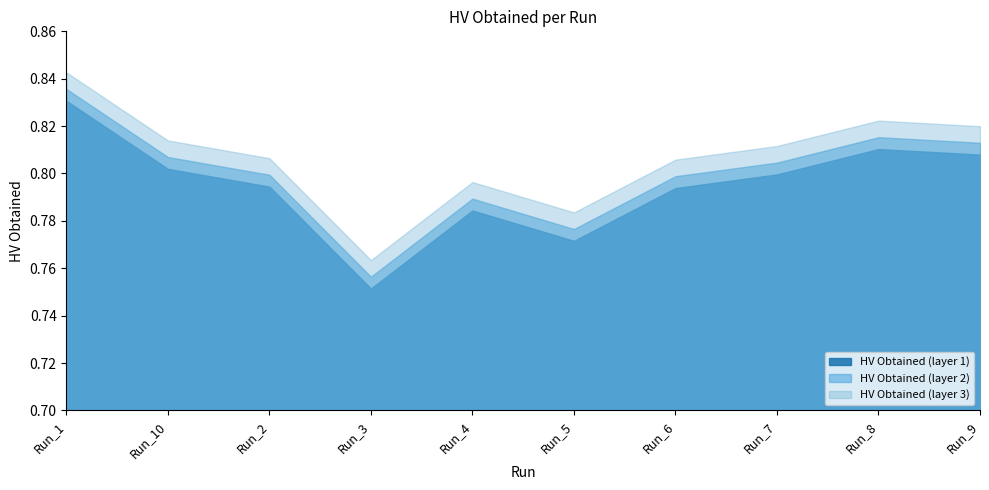

What is the value of the 7th point from the left?

0.8